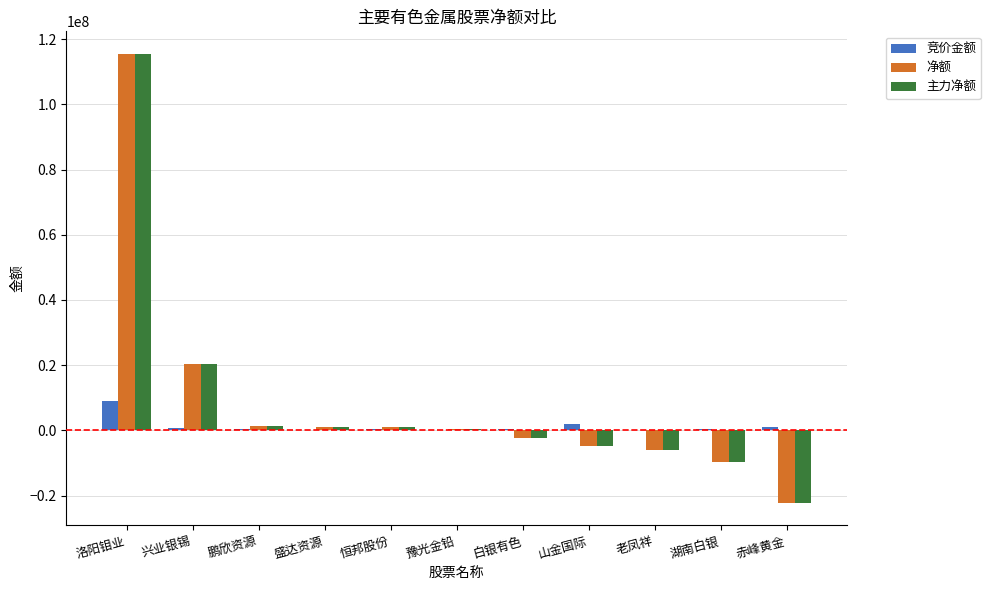

The 净额 series shows -4856848 at 山金国际. True or false?

True